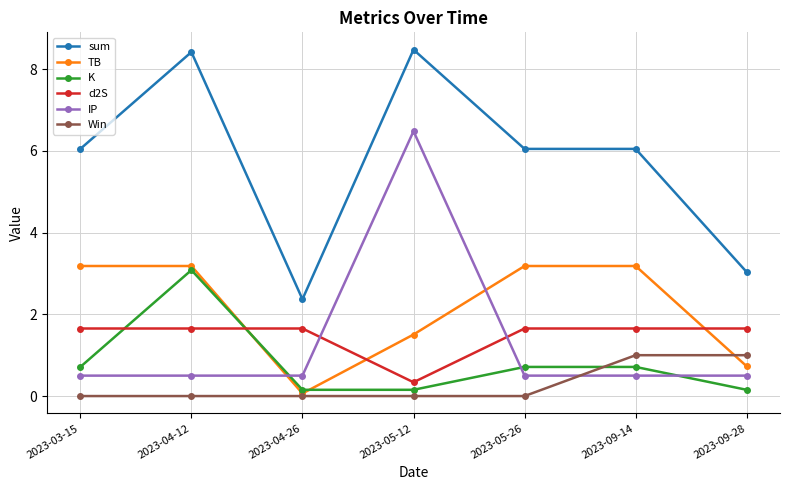

What is the difference between the highest and lowest values at 2023-04-12?

8.4